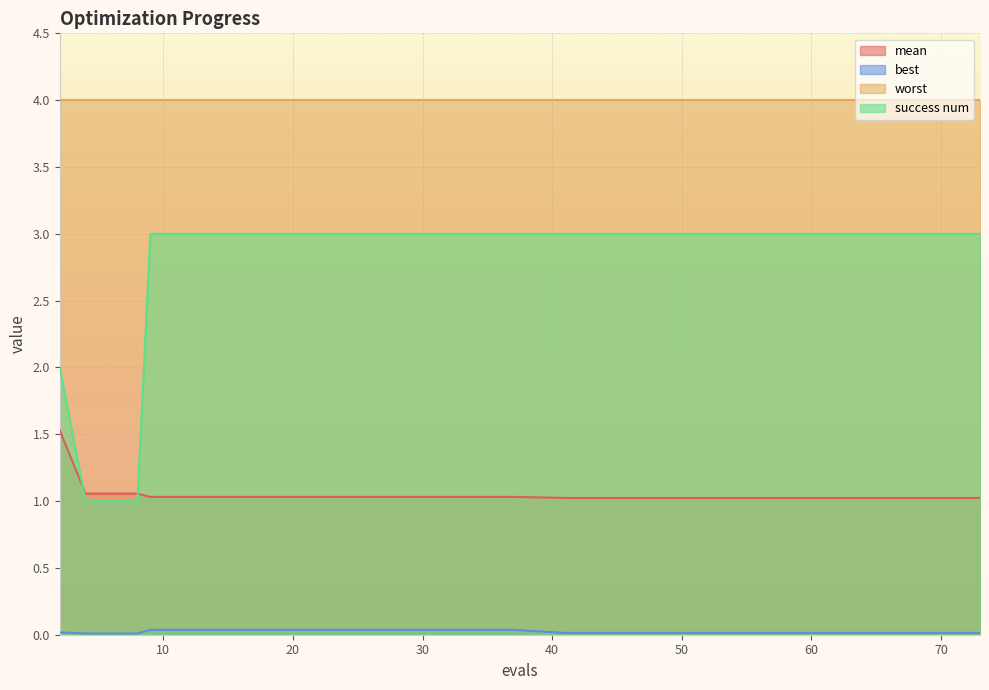

Which series has the largest total across all categories?

worst